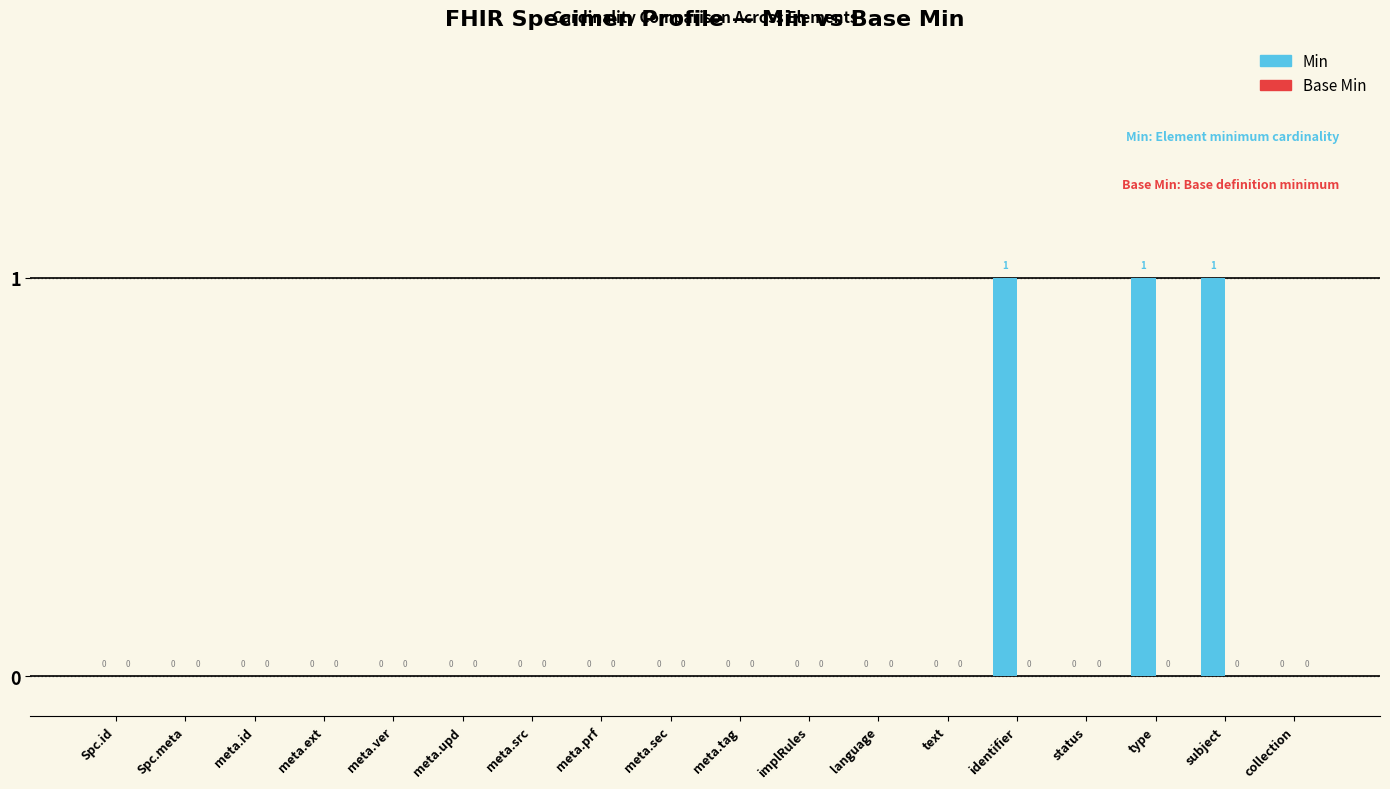

Is it true that the value at meta.sec is 0?

True